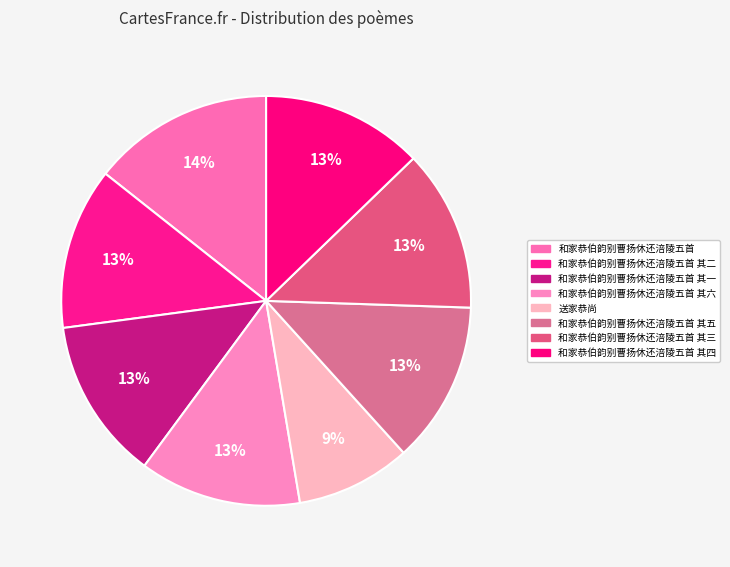

What is the ratio of the value at 和家恭伯韵别曹扬休还涪陵五首 to the value at 送家恭尚?

1.6